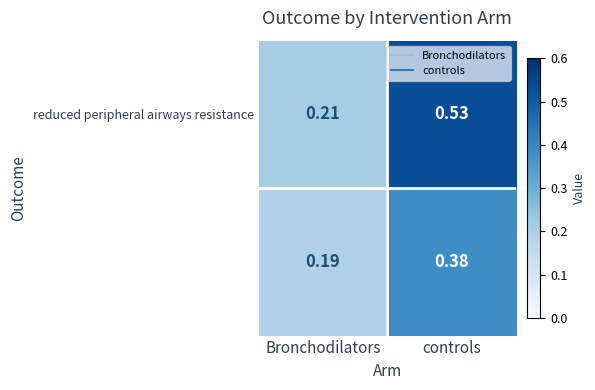

Which category has the highest value across all series?

controls